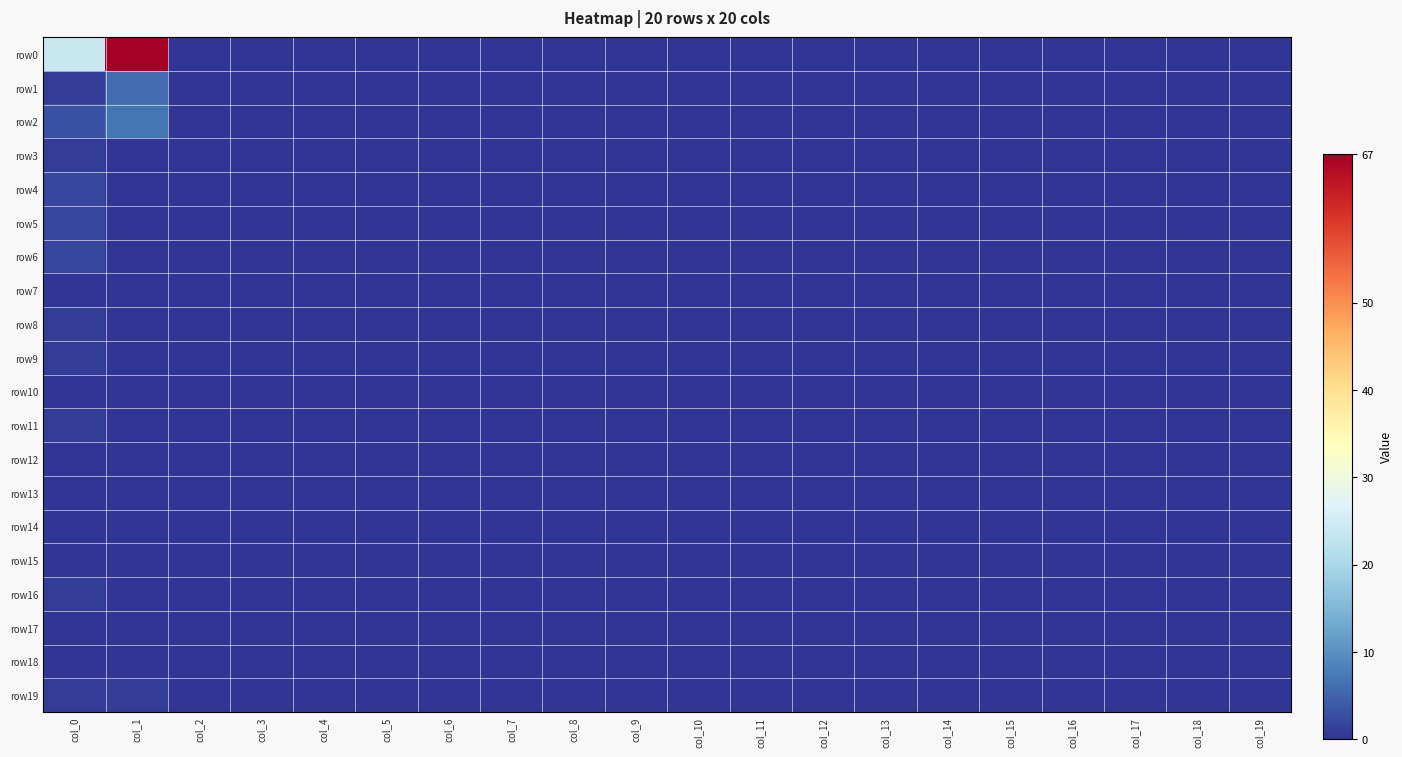

Reading left to right, extract all data points from this chart.

row0: col_0=24	col_1=67	col_2=0	col_3=0	col_4=0	col_5=0	col_6=0	col_7=0	col_8=0	col_9=0	col_10=0	col_11=0	col_12=0	col_13=0	col_14=0	col_15=0	col_16=0	col_17=0	col_18=0	col_19=0
row1: col_0=1	col_1=6	col_2=0	col_3=0	col_4=0	col_5=0	col_6=0	col_7=0	col_8=0	col_9=0	col_10=0	col_11=0	col_12=0	col_13=0	col_14=0	col_15=0	col_16=0	col_17=0	col_18=0	col_19=0
row2: col_0=3	col_1=7	col_2=0	col_3=0	col_4=0	col_5=0	col_6=0	col_7=0	col_8=0	col_9=0	col_10=0	col_11=0	col_12=0	col_13=0	col_14=0	col_15=0	col_16=0	col_17=0	col_18=0	col_19=0
row3: col_0=1	col_1=0	col_2=0	col_3=0	col_4=0	col_5=0	col_6=0	col_7=0	col_8=0	col_9=0	col_10=0	col_11=0	col_12=0	col_13=0	col_14=0	col_15=0	col_16=0	col_17=0	col_18=0	col_19=0
row4: col_0=2	col_1=0	col_2=0	col_3=0	col_4=0	col_5=0	col_6=0	col_7=0	col_8=0	col_9=0	col_10=0	col_11=0	col_12=0	col_13=0	col_14=0	col_15=0	col_16=0	col_17=0	col_18=0	col_19=0
row5: col_0=2	col_1=0	col_2=0	col_3=0	col_4=0	col_5=0	col_6=0	col_7=0	col_8=0	col_9=0	col_10=0	col_11=0	col_12=0	col_13=0	col_14=0	col_15=0	col_16=0	col_17=0	col_18=0	col_19=0
row6: col_0=2	col_1=0	col_2=0	col_3=0	col_4=0	col_5=0	col_6=0	col_7=0	col_8=0	col_9=0	col_10=0	col_11=0	col_12=0	col_13=0	col_14=0	col_15=0	col_16=0	col_17=0	col_18=0	col_19=0
row7: col_0=0	col_1=0	col_2=0	col_3=0	col_4=0	col_5=0	col_6=0	col_7=0	col_8=0	col_9=0	col_10=0	col_11=0	col_12=0	col_13=0	col_14=0	col_15=0	col_16=0	col_17=0	col_18=0	col_19=0
row8: col_0=1	col_1=0	col_2=0	col_3=0	col_4=0	col_5=0	col_6=0	col_7=0	col_8=0	col_9=0	col_10=0	col_11=0	col_12=0	col_13=0	col_14=0	col_15=0	col_16=0	col_17=0	col_18=0	col_19=0
row9: col_0=1	col_1=0	col_2=0	col_3=0	col_4=0	col_5=0	col_6=0	col_7=0	col_8=0	col_9=0	col_10=0	col_11=0	col_12=0	col_13=0	col_14=0	col_15=0	col_16=0	col_17=0	col_18=0	col_19=0
row10: col_0=0	col_1=0	col_2=0	col_3=0	col_4=0	col_5=0	col_6=0	col_7=0	col_8=0	col_9=0	col_10=0	col_11=0	col_12=0	col_13=0	col_14=0	col_15=0	col_16=0	col_17=0	col_18=0	col_19=0
row11: col_0=1	col_1=0	col_2=0	col_3=0	col_4=0	col_5=0	col_6=0	col_7=0	col_8=0	col_9=0	col_10=0	col_11=0	col_12=0	col_13=0	col_14=0	col_15=0	col_16=0	col_17=0	col_18=0	col_19=0
row12: col_0=0	col_1=0	col_2=0	col_3=0	col_4=0	col_5=0	col_6=0	col_7=0	col_8=0	col_9=0	col_10=0	col_11=0	col_12=0	col_13=0	col_14=0	col_15=0	col_16=0	col_17=0	col_18=0	col_19=0
row13: col_0=0	col_1=0	col_2=0	col_3=0	col_4=0	col_5=0	col_6=0	col_7=0	col_8=0	col_9=0	col_10=0	col_11=0	col_12=0	col_13=0	col_14=0	col_15=0	col_16=0	col_17=0	col_18=0	col_19=0
row14: col_0=0	col_1=0	col_2=0	col_3=0	col_4=0	col_5=0	col_6=0	col_7=0	col_8=0	col_9=0	col_10=0	col_11=0	col_12=0	col_13=0	col_14=0	col_15=0	col_16=0	col_17=0	col_18=0	col_19=0
row15: col_0=0	col_1=0	col_2=0	col_3=0	col_4=0	col_5=0	col_6=0	col_7=0	col_8=0	col_9=0	col_10=0	col_11=0	col_12=0	col_13=0	col_14=0	col_15=0	col_16=0	col_17=0	col_18=0	col_19=0
row16: col_0=1	col_1=0	col_2=0	col_3=0	col_4=0	col_5=0	col_6=0	col_7=0	col_8=0	col_9=0	col_10=0	col_11=0	col_12=0	col_13=0	col_14=0	col_15=0	col_16=0	col_17=0	col_18=0	col_19=0
row17: col_0=0	col_1=0	col_2=0	col_3=0	col_4=0	col_5=0	col_6=0	col_7=0	col_8=0	col_9=0	col_10=0	col_11=0	col_12=0	col_13=0	col_14=0	col_15=0	col_16=0	col_17=0	col_18=0	col_19=0
row18: col_0=0	col_1=0	col_2=0	col_3=0	col_4=0	col_5=0	col_6=0	col_7=0	col_8=0	col_9=0	col_10=0	col_11=0	col_12=0	col_13=0	col_14=0	col_15=0	col_16=0	col_17=0	col_18=0	col_19=0
row19: col_0=1	col_1=1	col_2=0	col_3=0	col_4=0	col_5=0	col_6=0	col_7=0	col_8=0	col_9=0	col_10=0	col_11=0	col_12=0	col_13=0	col_14=0	col_15=0	col_16=0	col_17=0	col_18=0	col_19=0